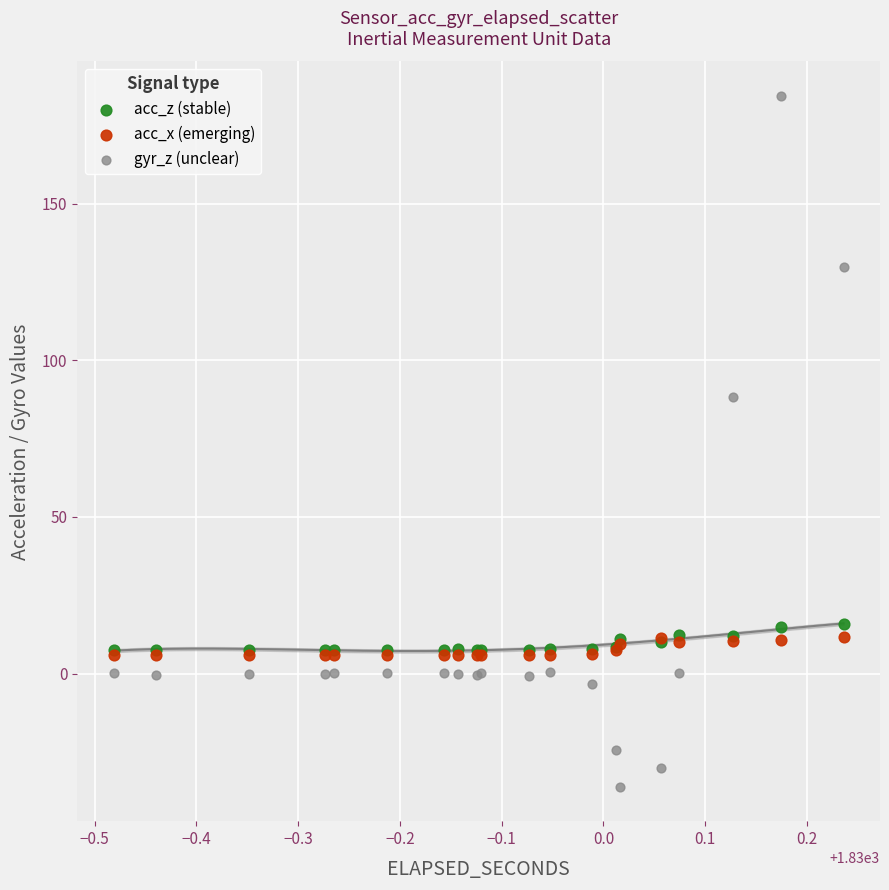

Across all series, what Y value is closest to 74?

88.2